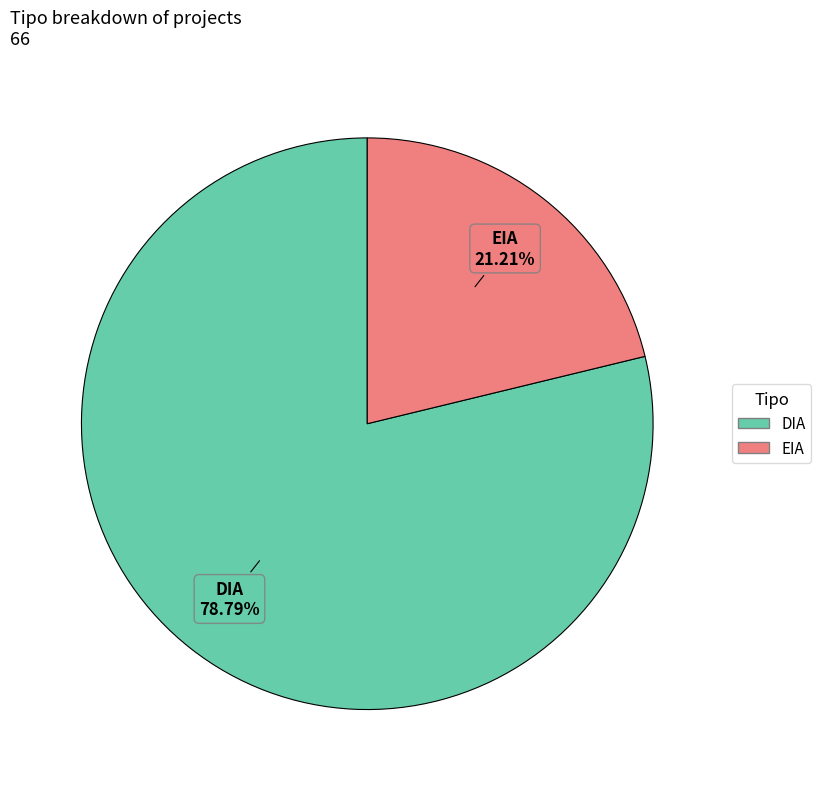

What percentage is the EIA slice, to the nearest percent?

21%